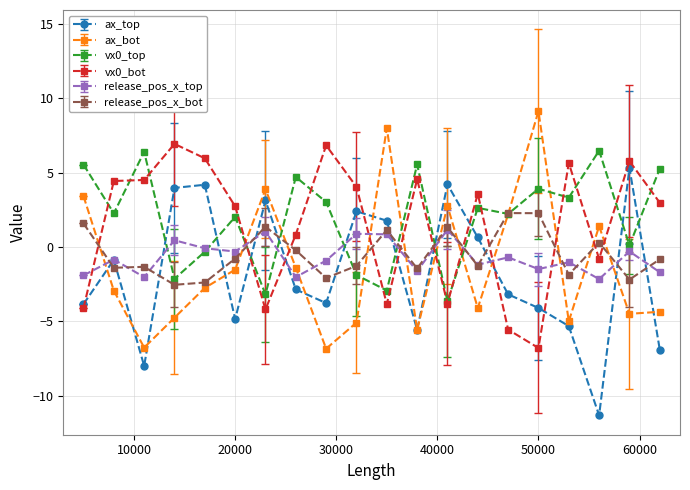

True or false: ax_top has more than 0 points higher than both neighbors.

True